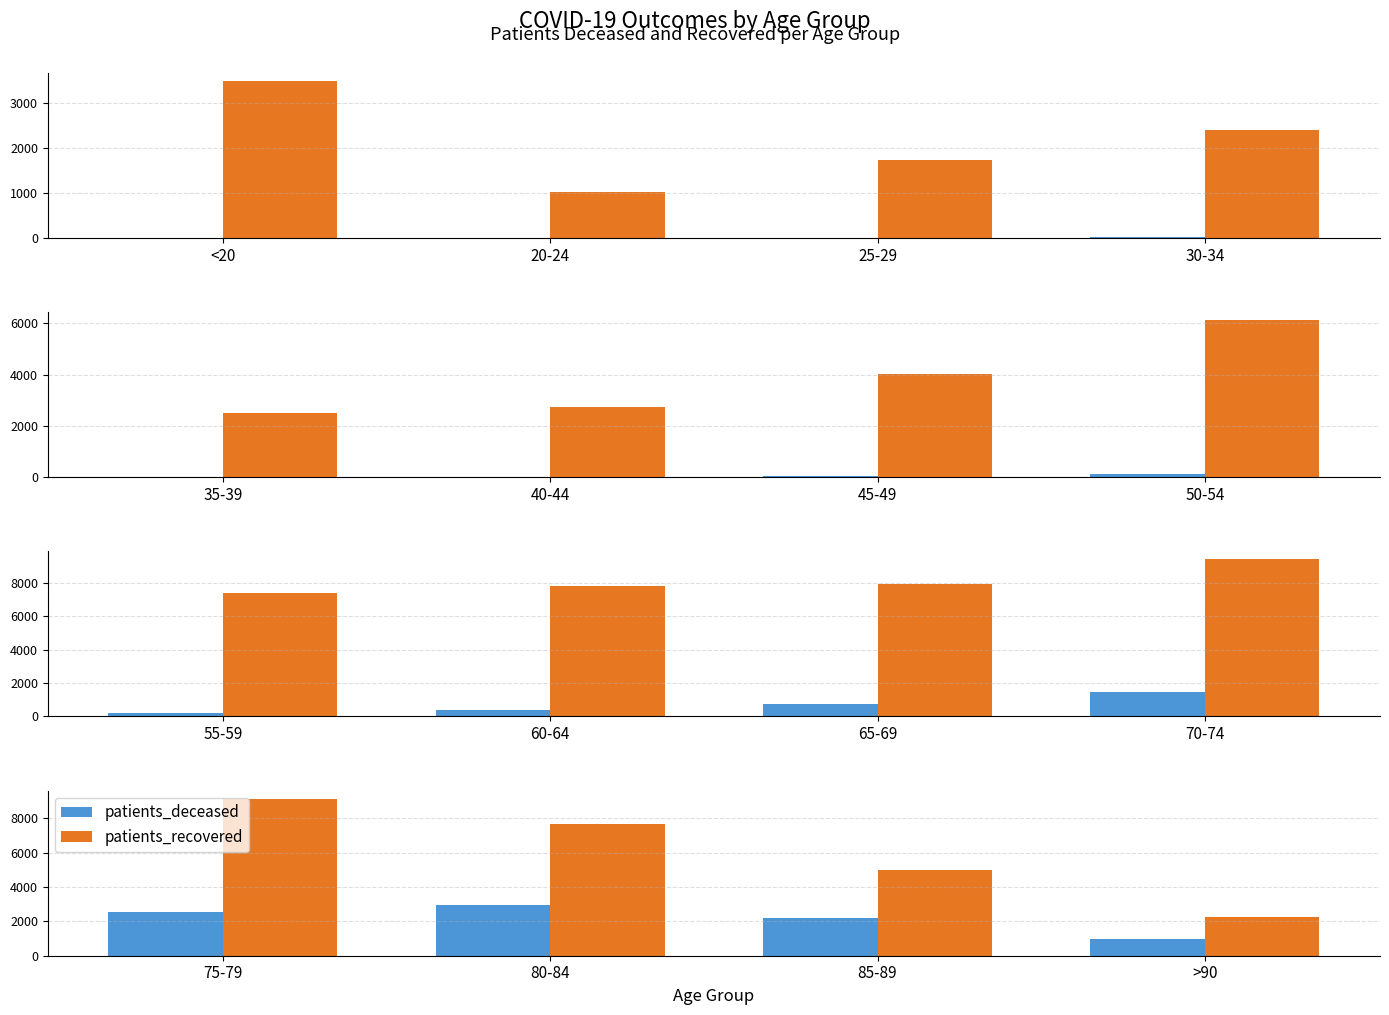

Between 75-79 and 85-89, which series saw the biggest shift?

patients_recovered